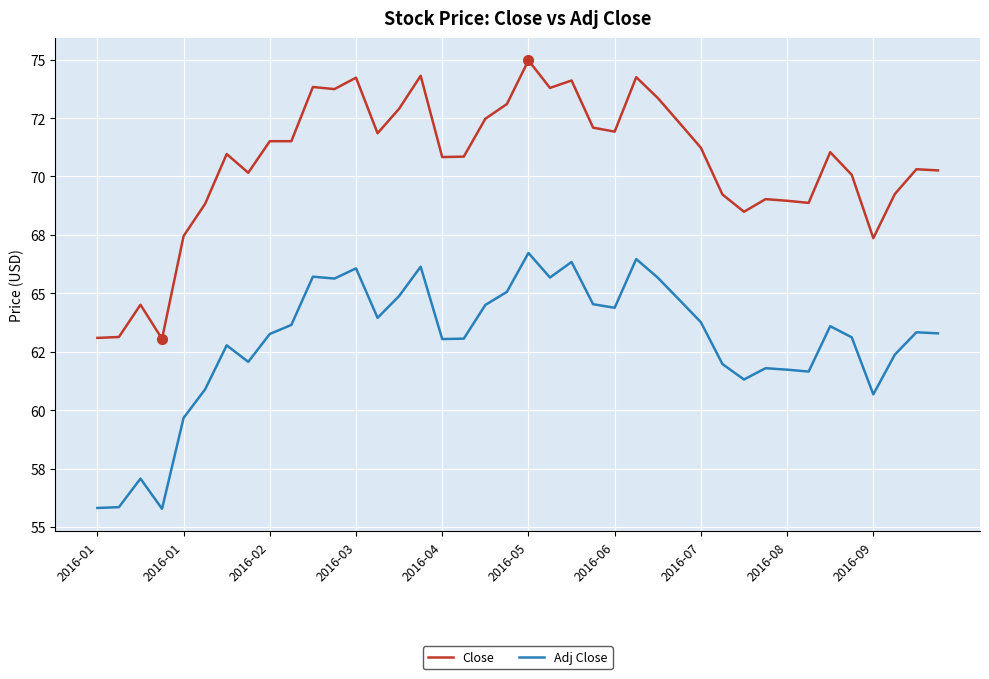

Reading left to right, transcribe all the data shown in this chart.

Close: 63.1	63.1	64.5	63.0	67.4	68.8	71.0	70.2	71.5	71.5	73.8	73.7	74.2	71.8	72.9	74.3	70.8	70.8	72.5	73.1	75.0	73.8	74.1	72.1	71.9	74.2	73.4	72.3	71.2	69.2	68.5	69.0	69.0	68.9	71.0	70.1	67.4	69.2	70.3	70.3
Adj Close: 55.8	55.8	57.1	55.8	59.7	60.9	62.8	62.1	63.3	63.6	65.7	65.6	66.1	63.9	64.9	66.1	63.0	63.1	64.5	65.1	66.7	65.7	66.3	64.5	64.4	66.5	65.7	64.7	63.8	62.0	61.3	61.8	61.7	61.6	63.6	63.1	60.7	62.4	63.3	63.3